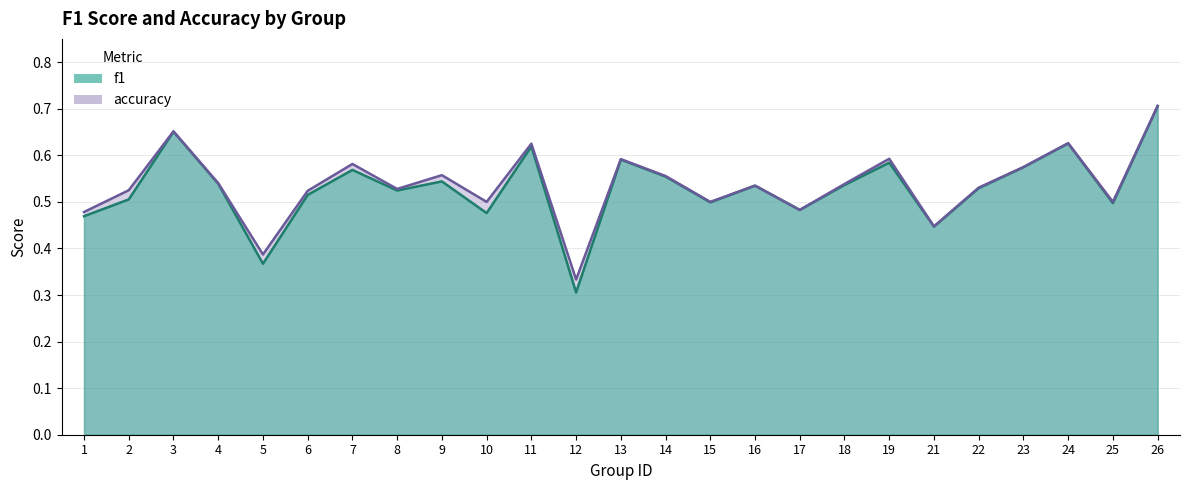

Which series changed the most between 1 and 7?

accuracy